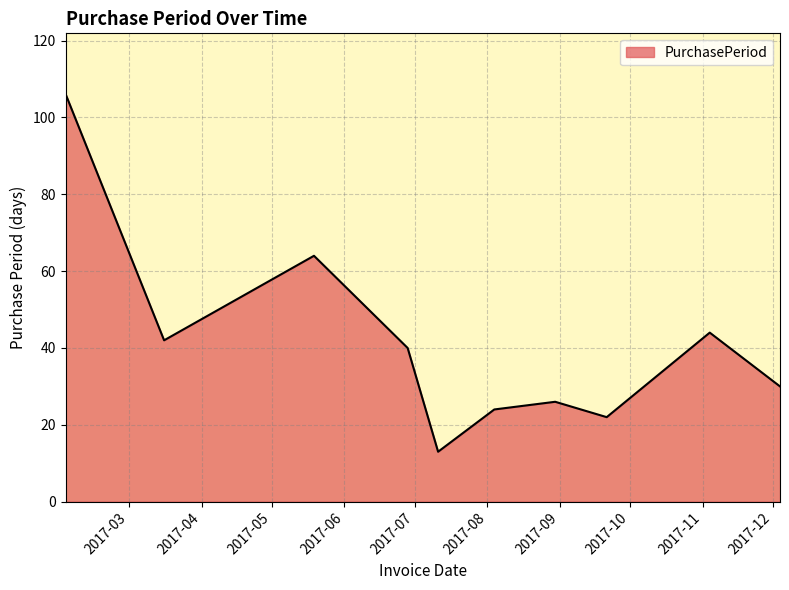

What is the smallest value displayed?

13